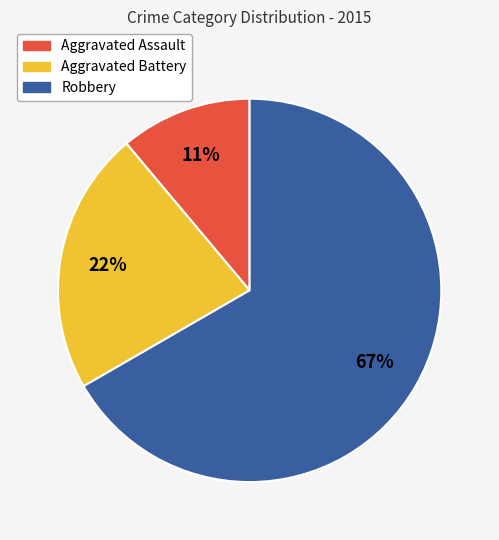

Which slice is the largest?

Robbery